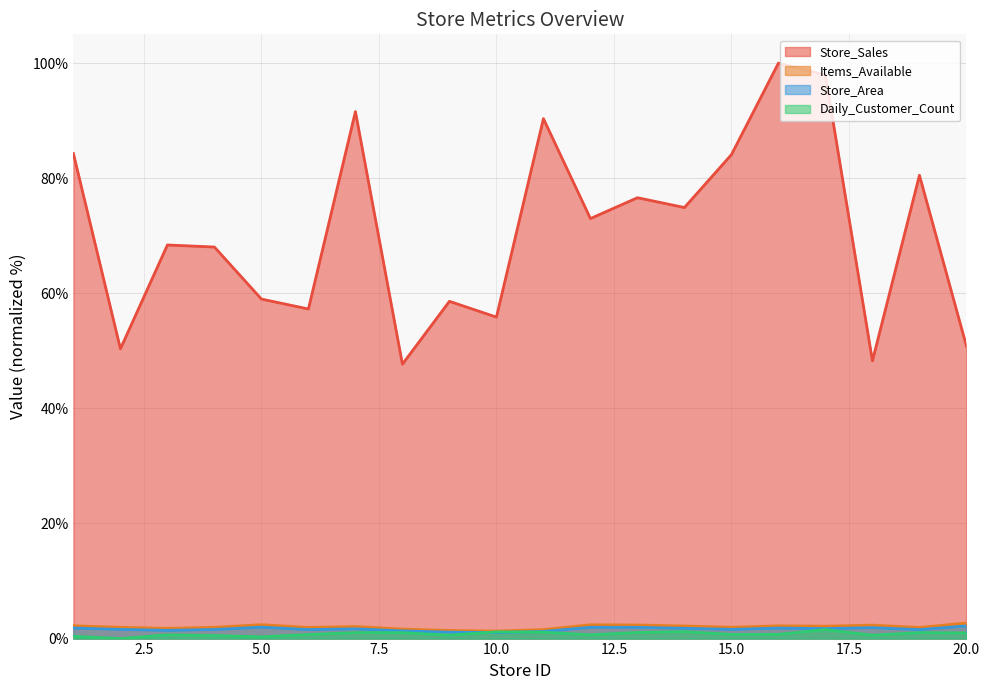

True or false: Store_Area and Items_Available cross at least once.

False